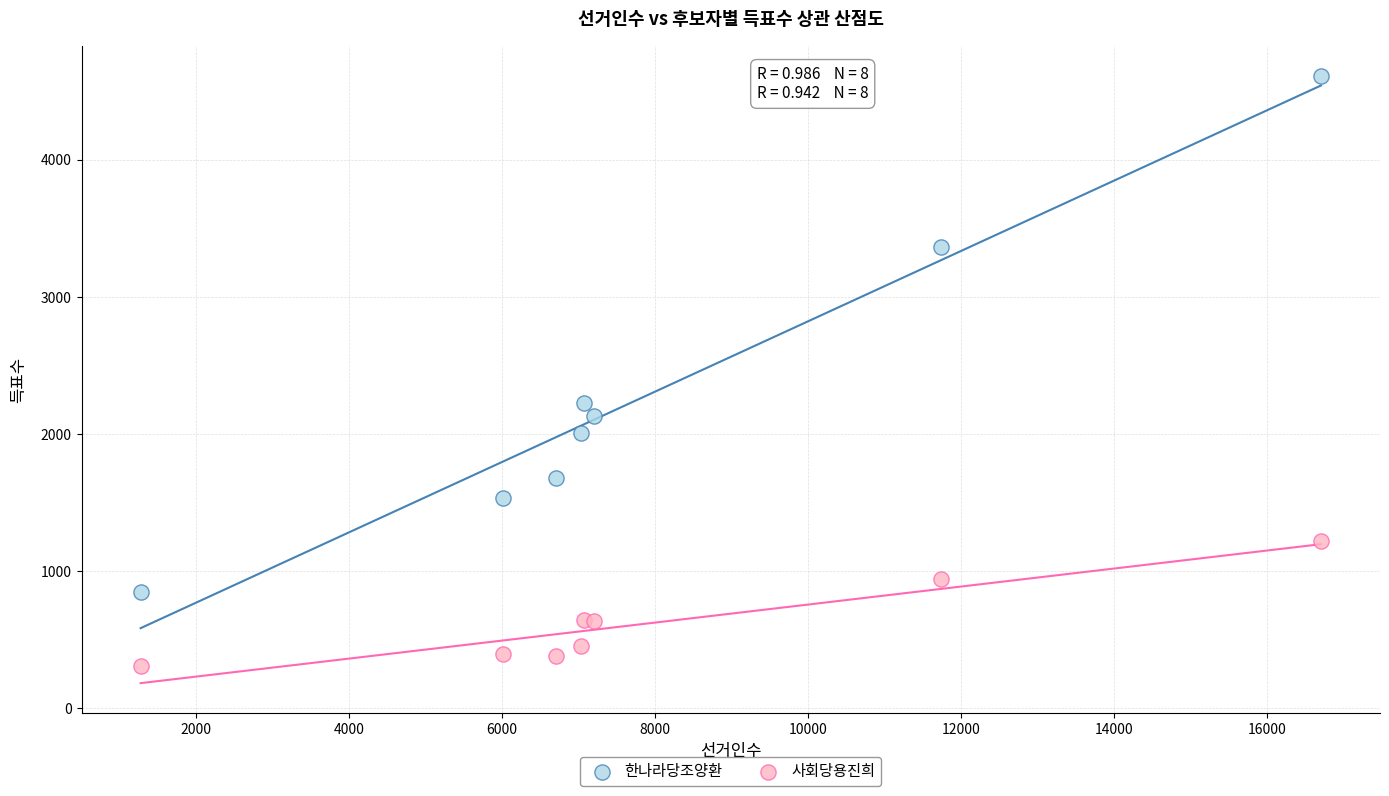

Across all series, what Y value is closest to 2461?

2230